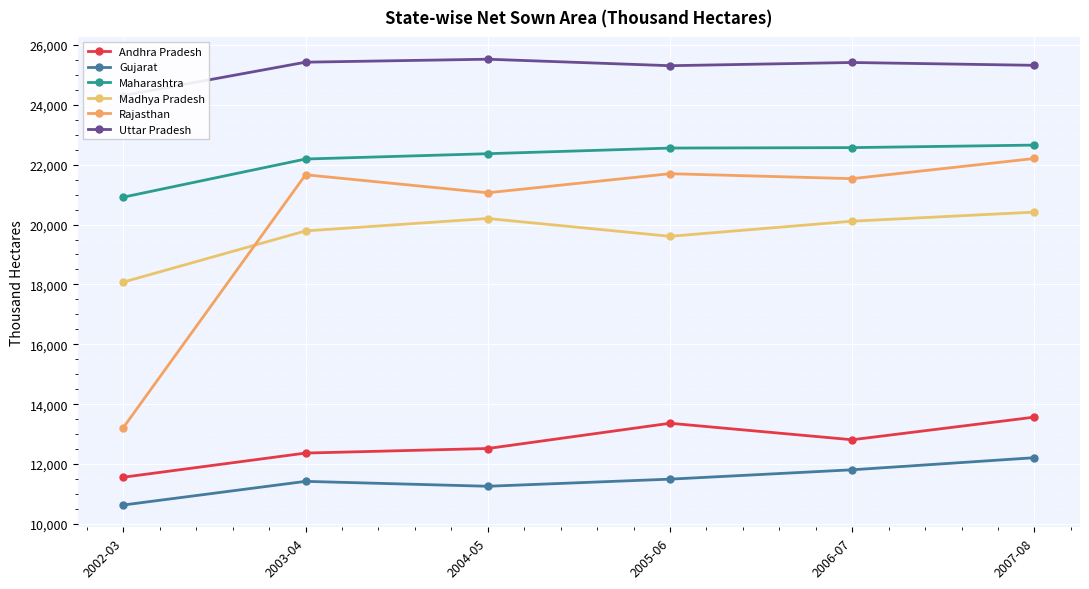

How many values in the Andhra Pradesh series are below 12810?

3